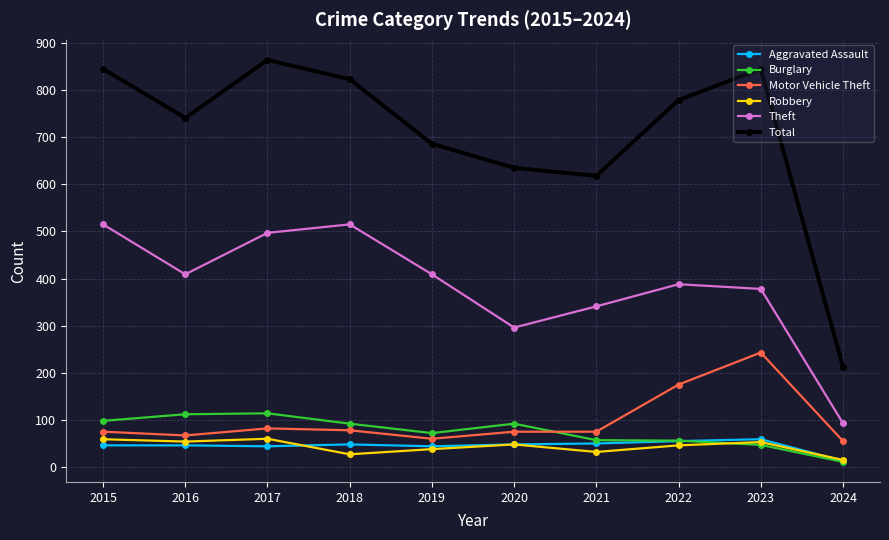

What is the average value of the Theft series?

384